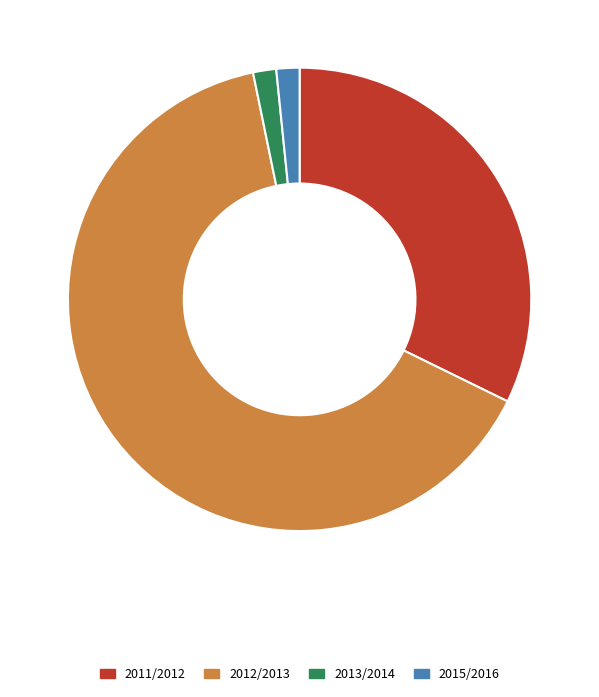

The 2012/2013 slice represents 70% of the pie. True or false?

False